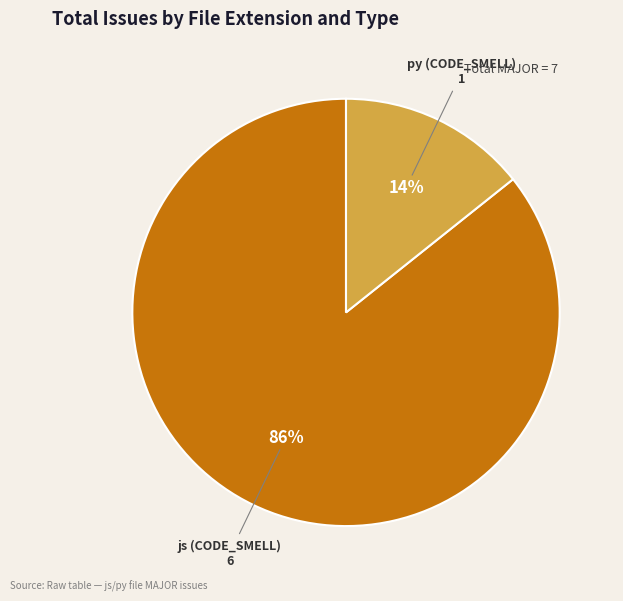

Does any single category account for the majority?

Yes